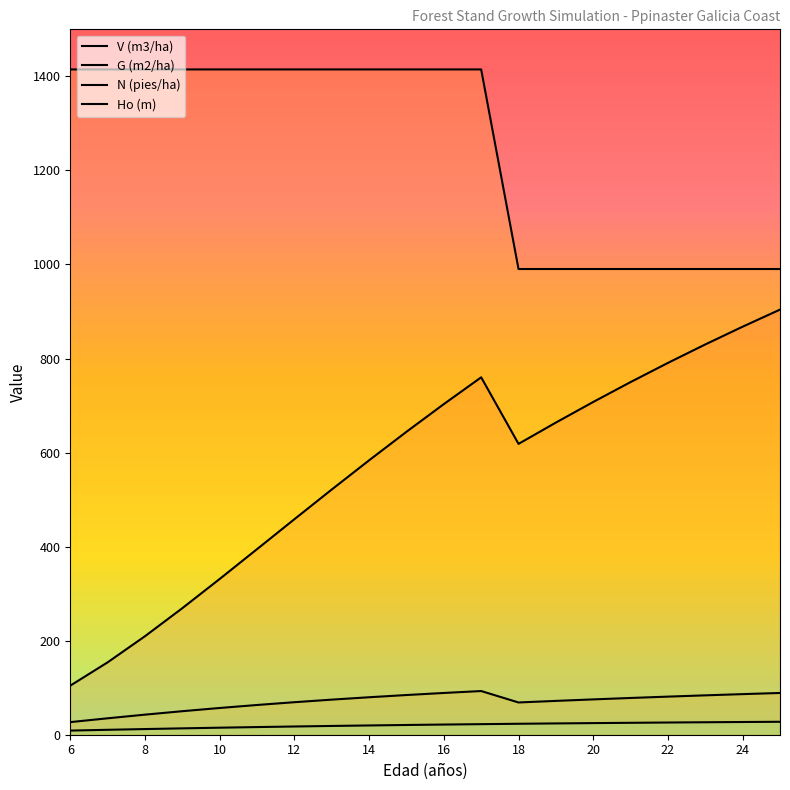

Count the number of categories in the chart.

20